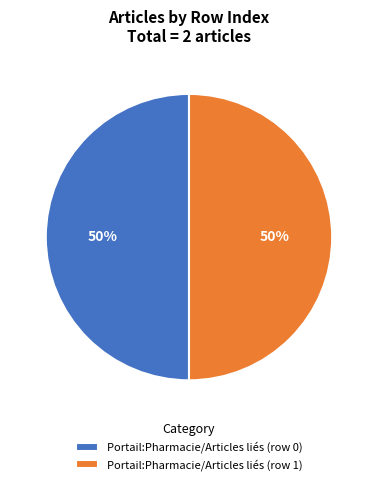

To the nearest percent, what is the difference between the Portail:Pharmacie/Articles liés (row 0) and Portail:Pharmacie/Articles liés (row 1) slice percentages?

0%